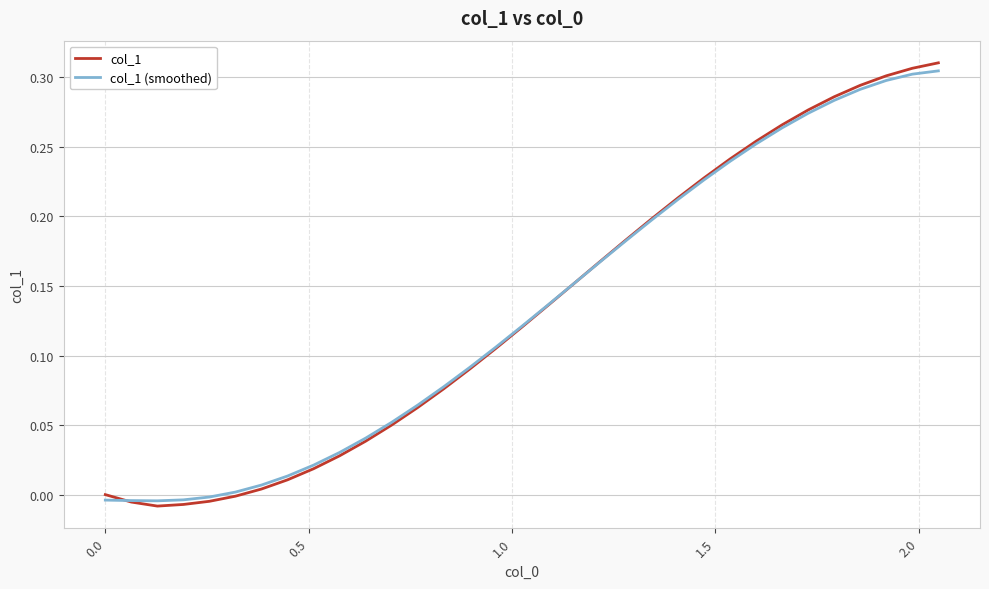

Which series has the largest range (max minus min)?

col_1